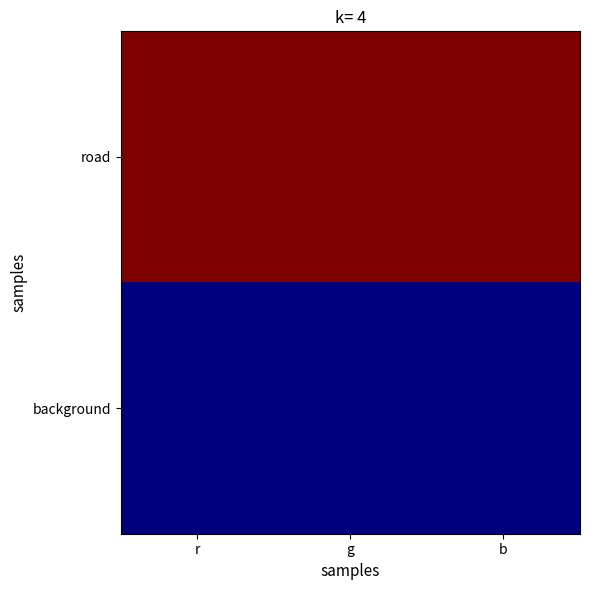

At which category is the sum across all series the highest?

r